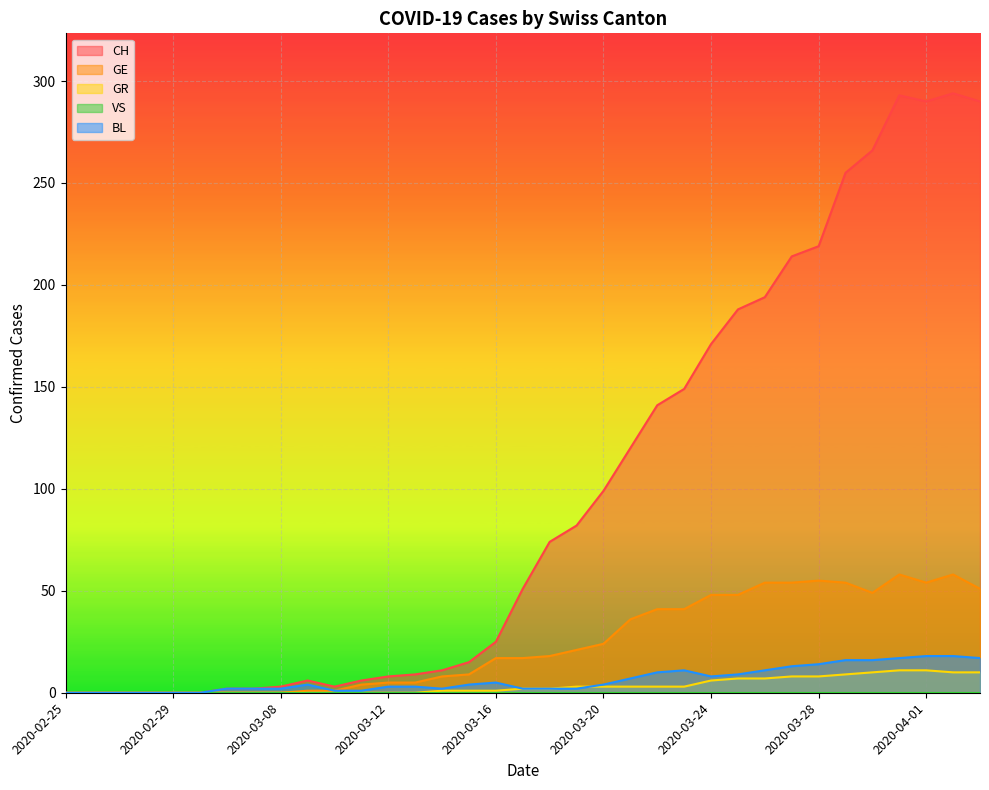

What position from the left is 2020-03-06?

7